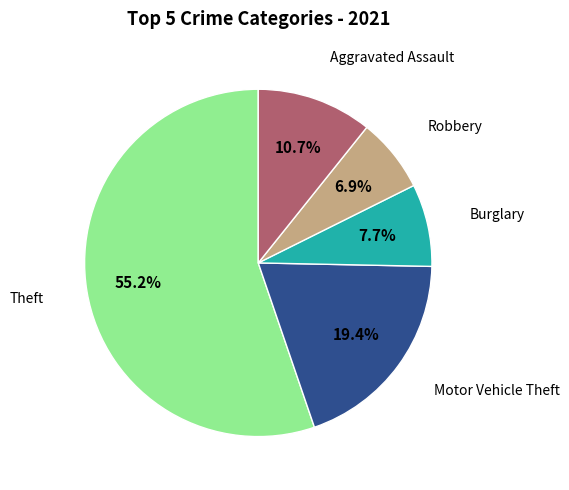

Does any single category account for the majority?

Yes